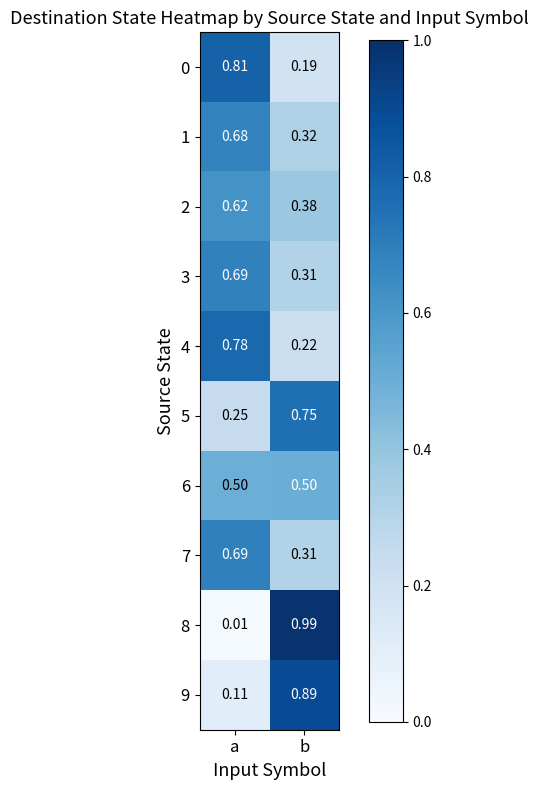

Where is 9 nearest to the value 0?

a